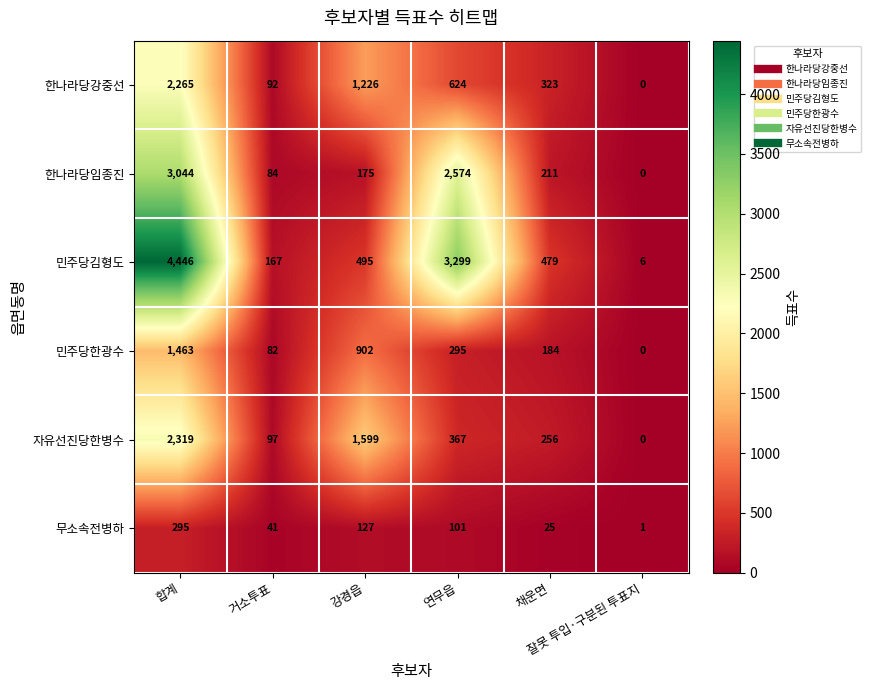

List the series in order of their peak value, lowest first.

무소속전병하, 민주당한광수, 한나라당강중선, 자유선진당한병수, 한나라당임종진, 민주당김형도